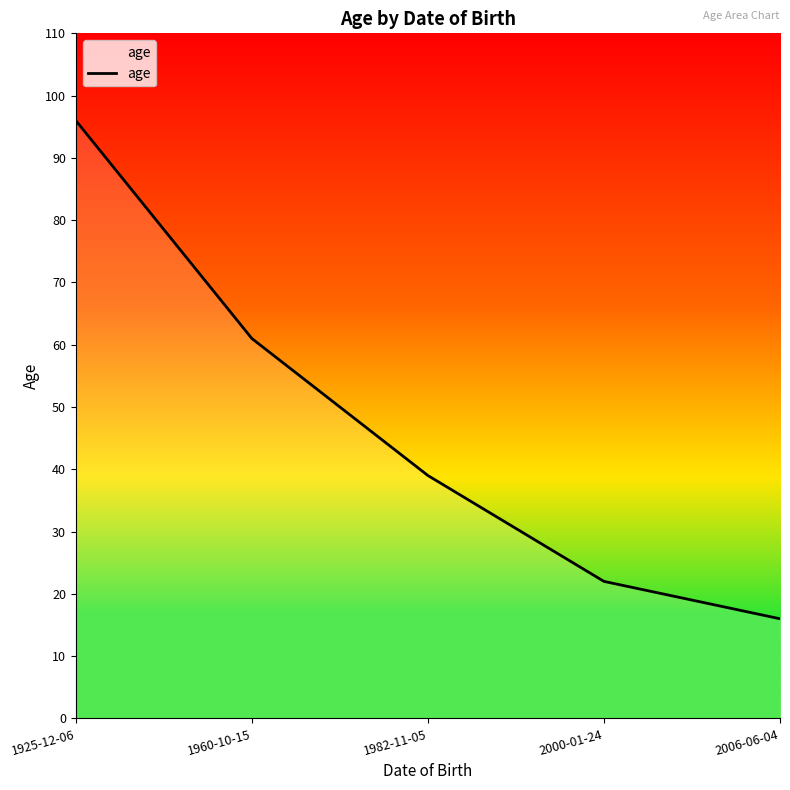

Read the value at 2006-06-04.

16